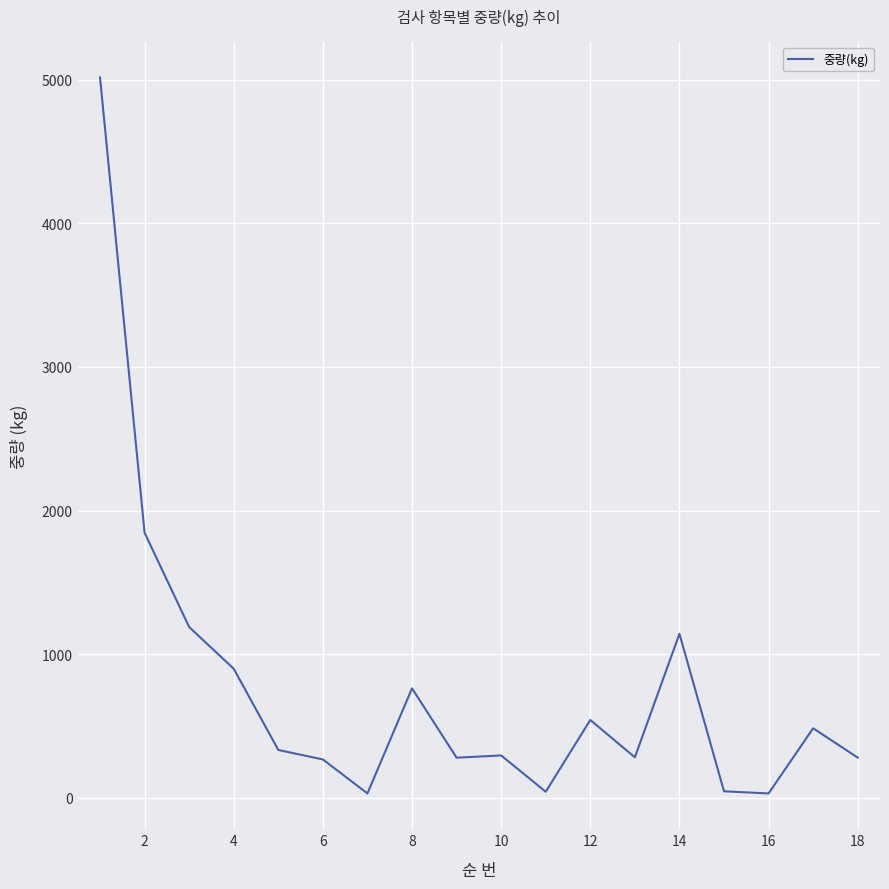

Is this an area chart (filled region under the line)?

No